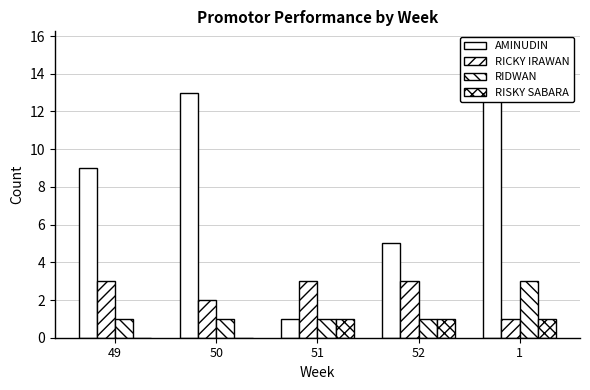

What is the highest value of the RICKY IRAWAN series?

3